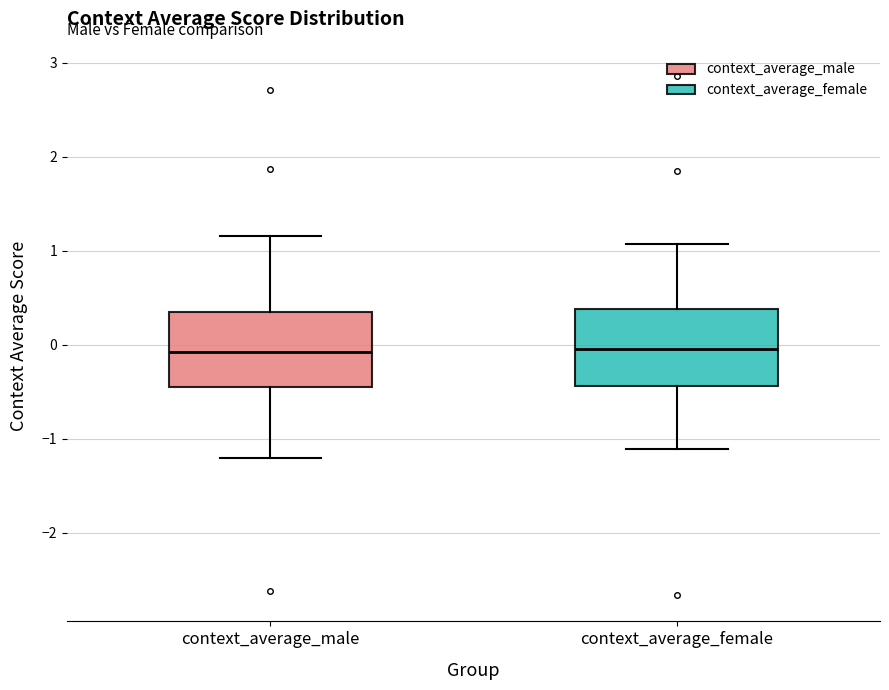

Where does the upper whisker of the box for context_average_female end on the y-axis? The values are not printed on the chart, so give them approximately, as read against the axis.

1.1